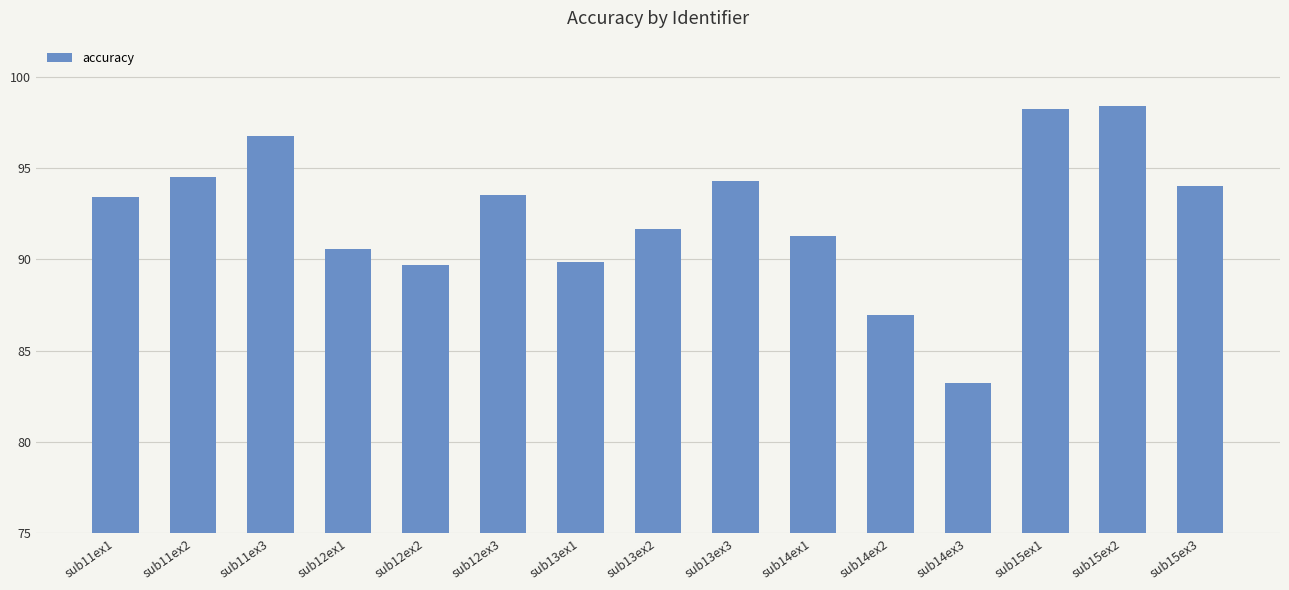

What is the approximate value at sub12ex2?

89.7